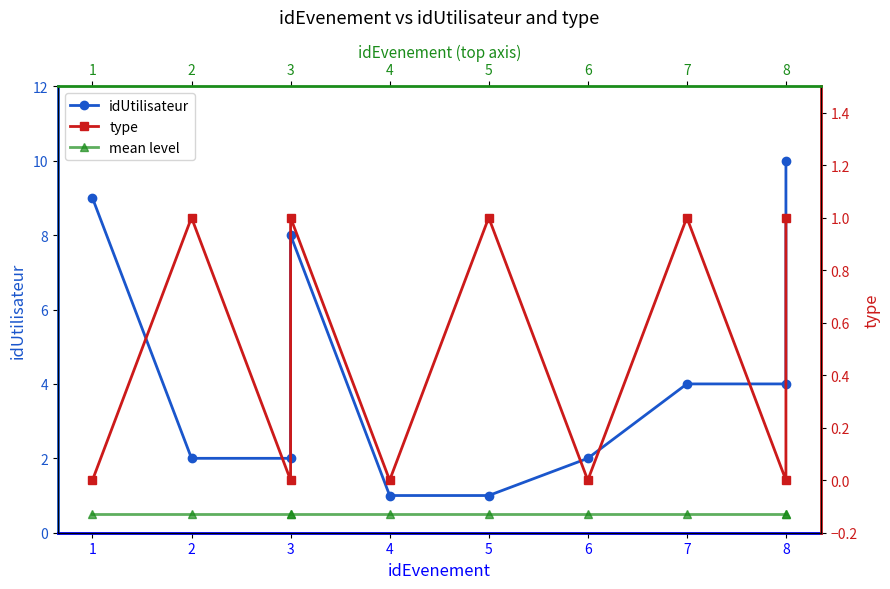

Which series has the largest range (max minus min)?

idUtilisateur